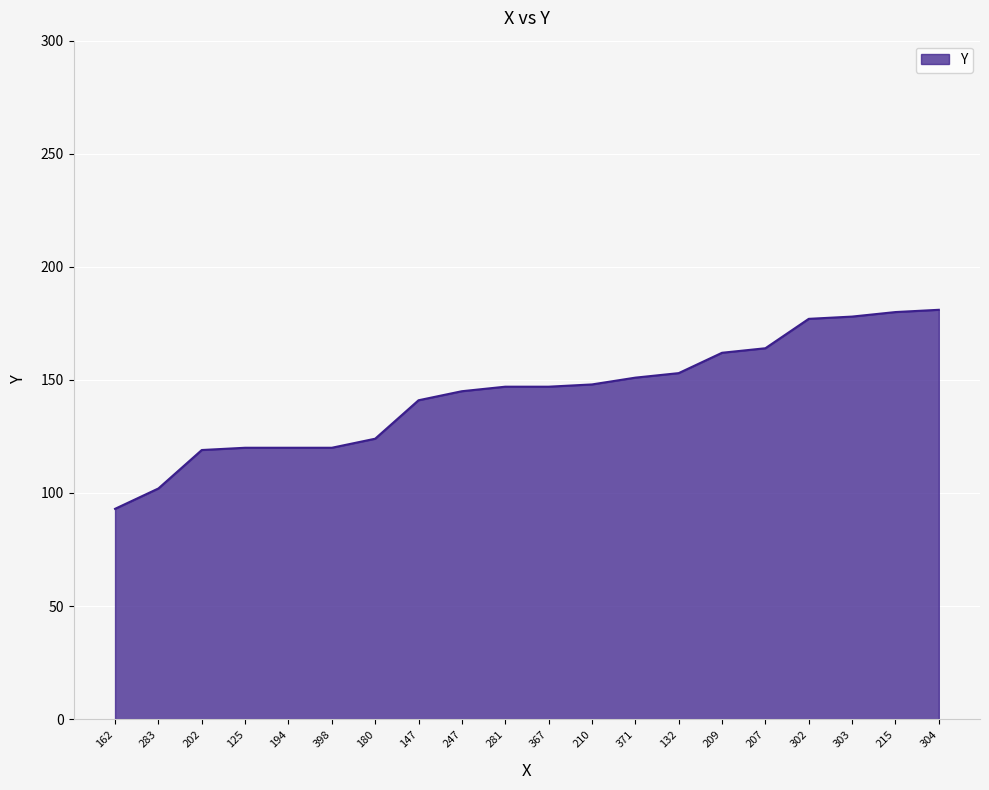

True or false: the data shows 93 at 162.

True